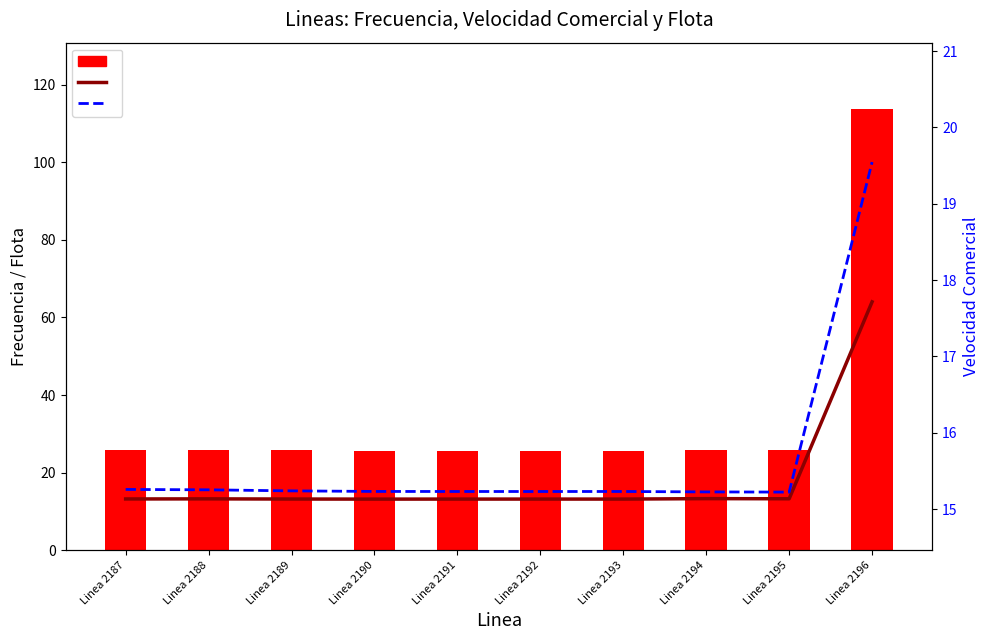

Read the Flota value at Linea 2190.

13.2